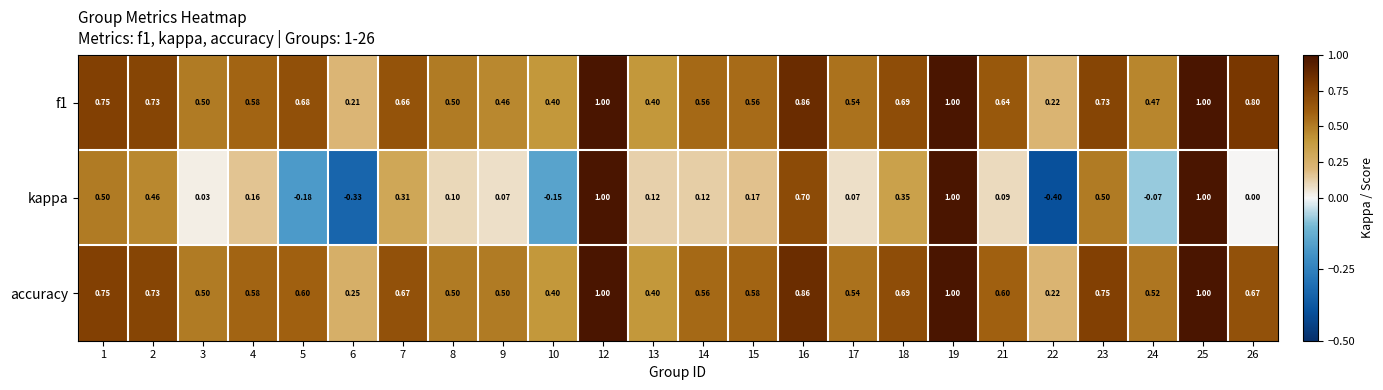

Count the number of categories in the chart.

24